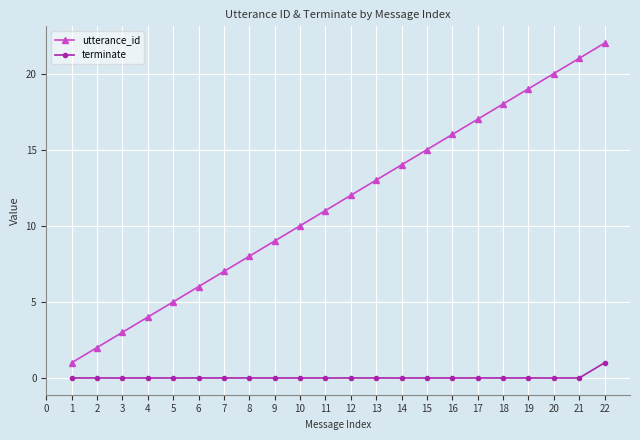

True or false: terminate and utterance_id intersect in this chart.

False